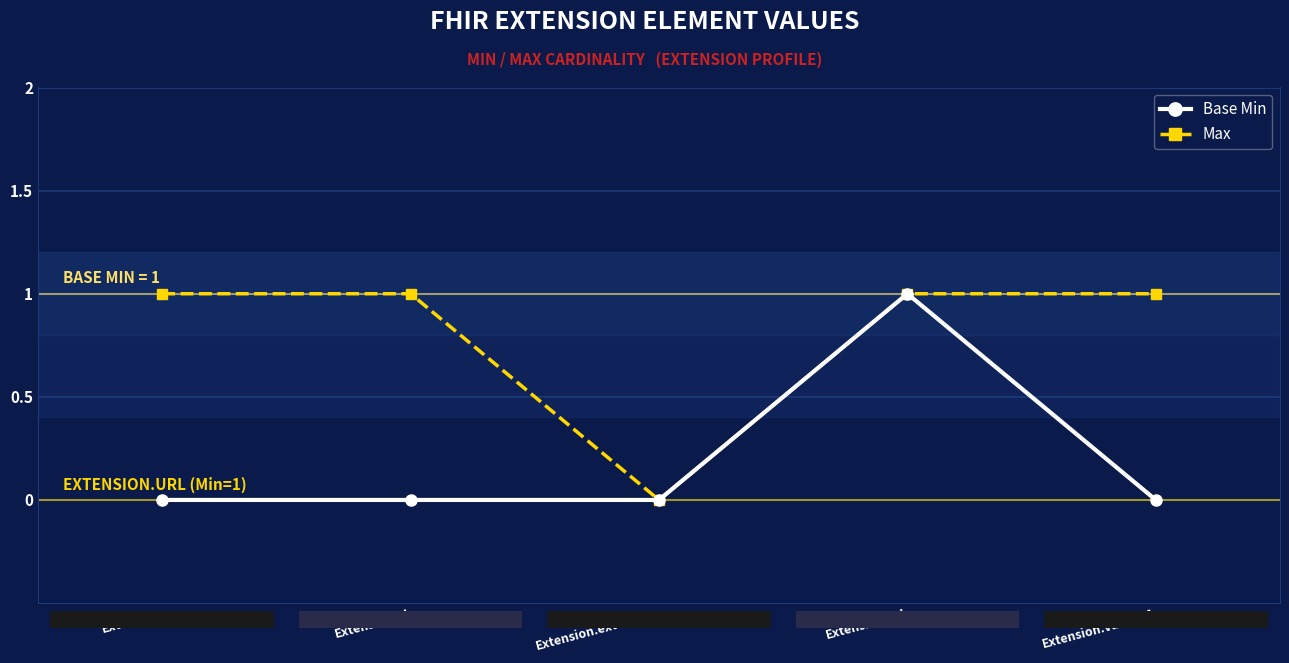

At which category is the sum across all series the highest?

Extension.url